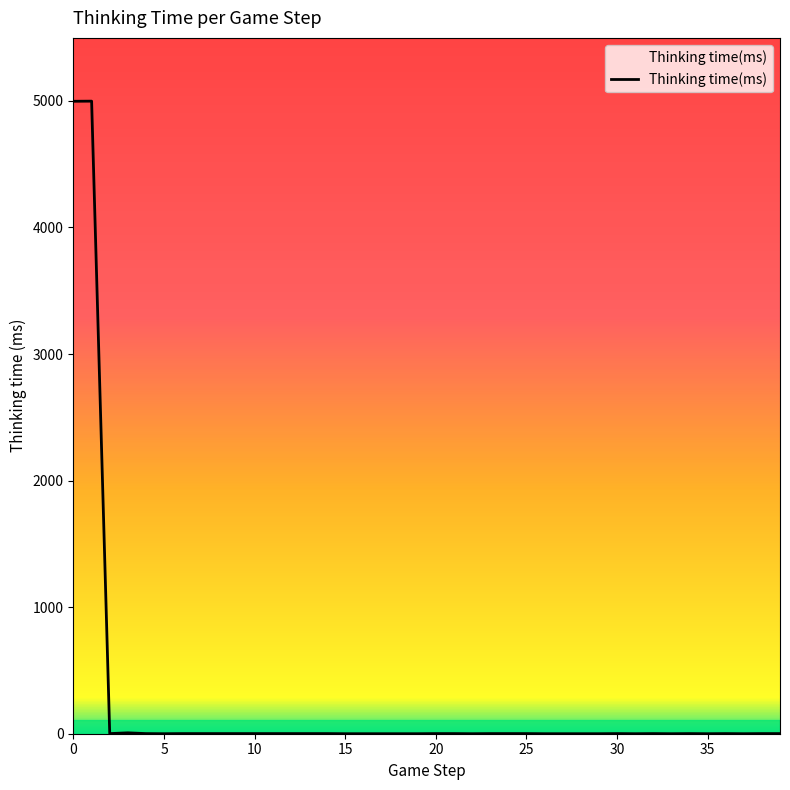

What is the greatest value displayed?

4998